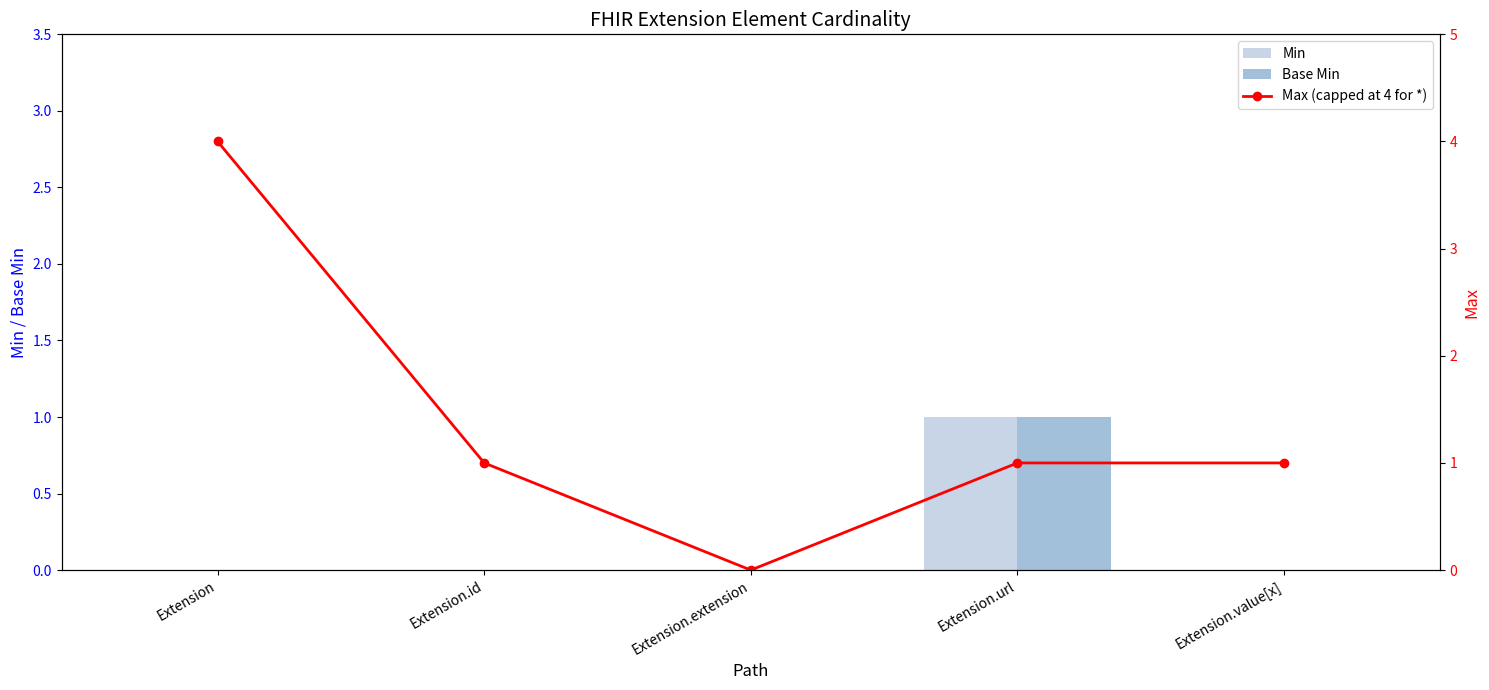

What is the difference between the maximum and minimum values in the Max (capped at 4 for *) series?

4